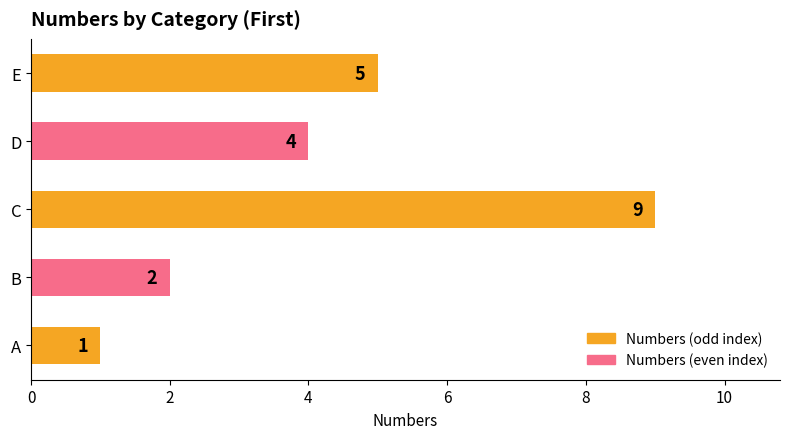

Does the chart contain stacked bars?

No